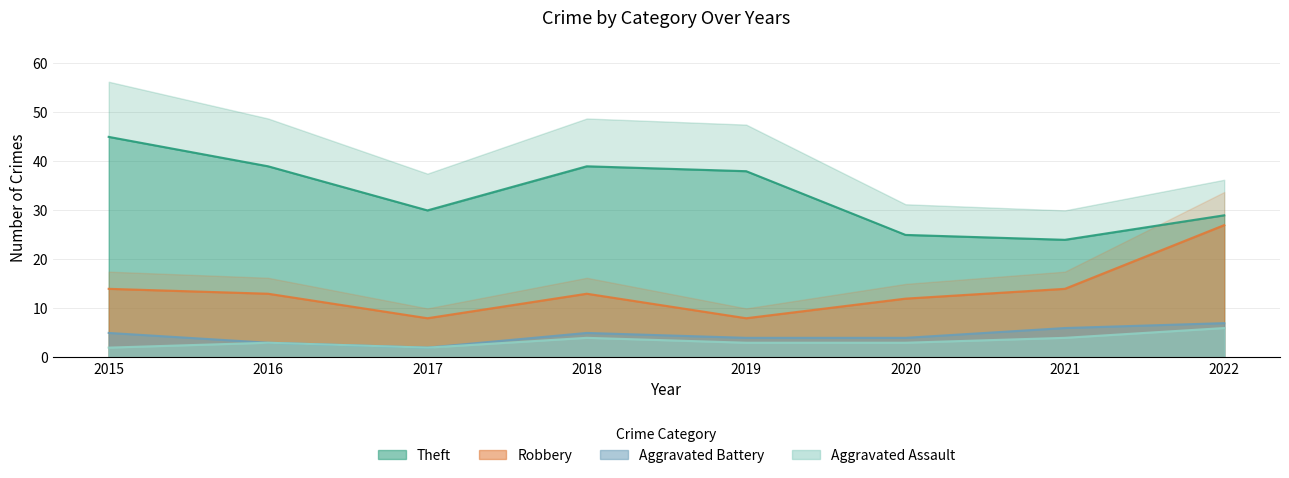

How many lines are shown in the chart?

4